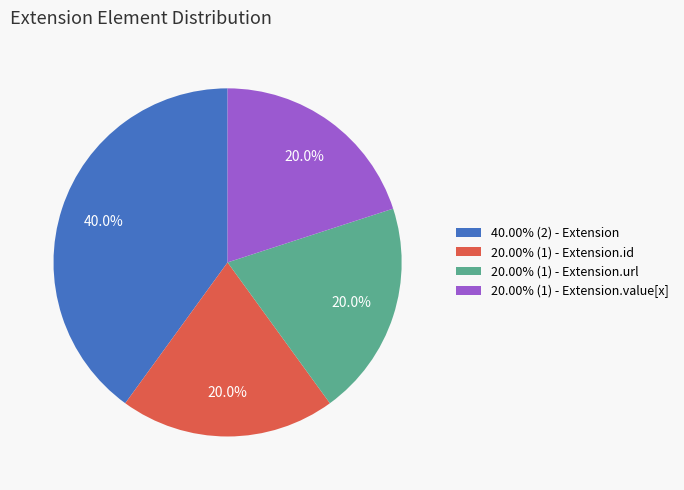

Combined, what portion of the pie is 40.00% (2) - Extension and 20.00% (1) - Extension.value[x]?

60.0%